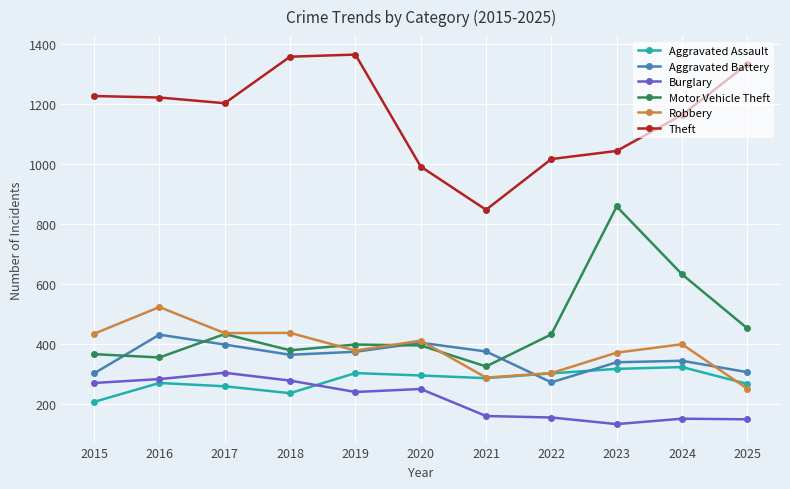

What is the sum of the Burglary values at 2019 and 2015?

510